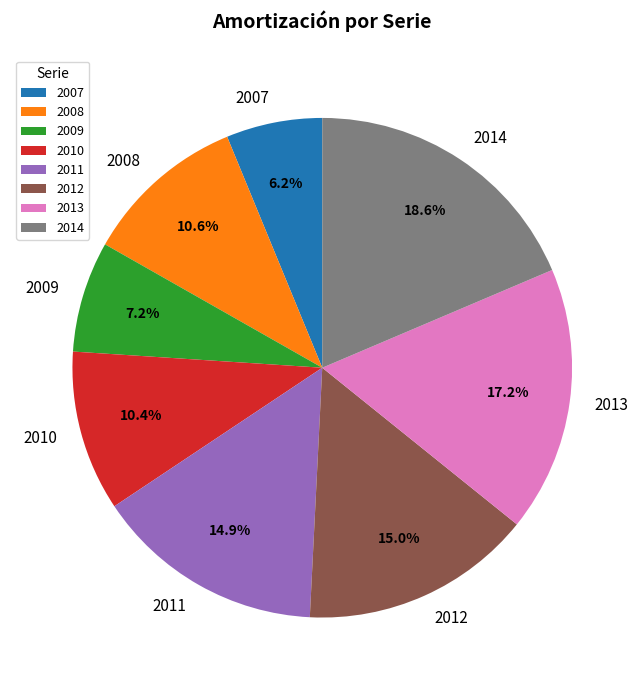

What percentage is NOT represented by 2012?

85.0%